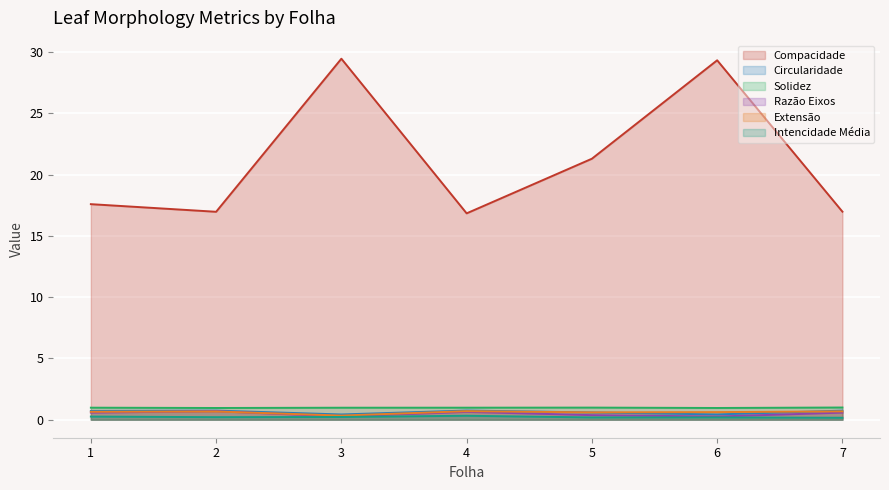

Which series has the largest total across all categories?

Compacidade